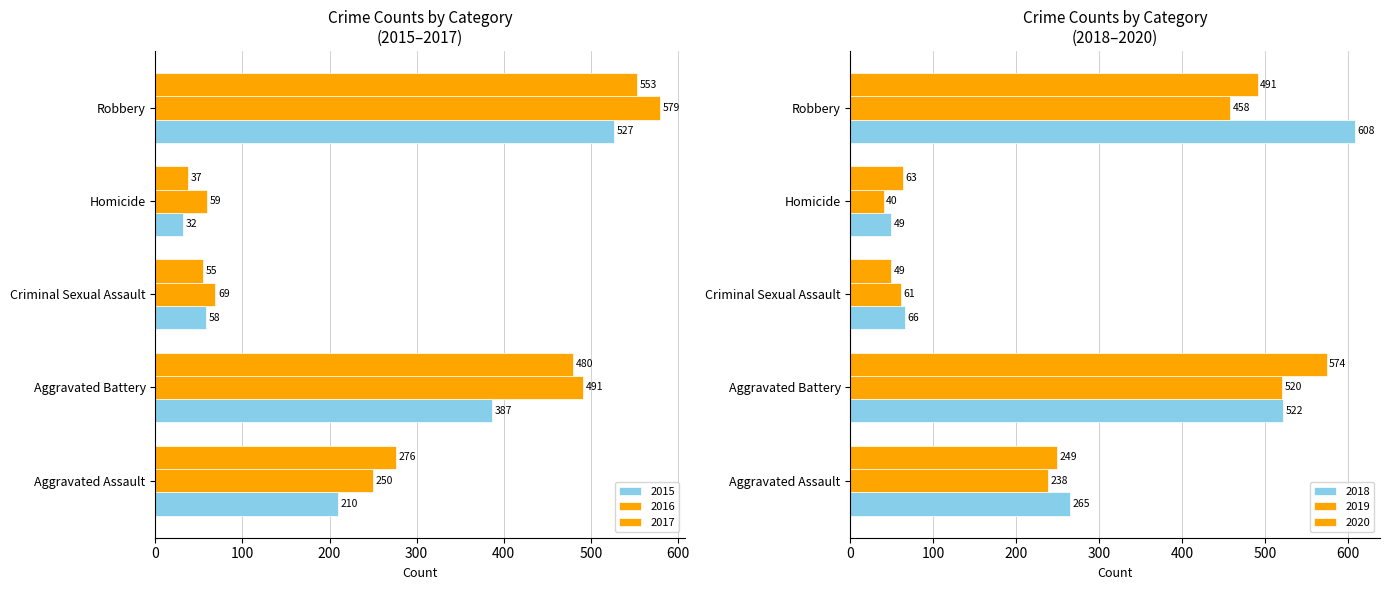

The 2018 series shows 608 at Robbery. True or false?

True